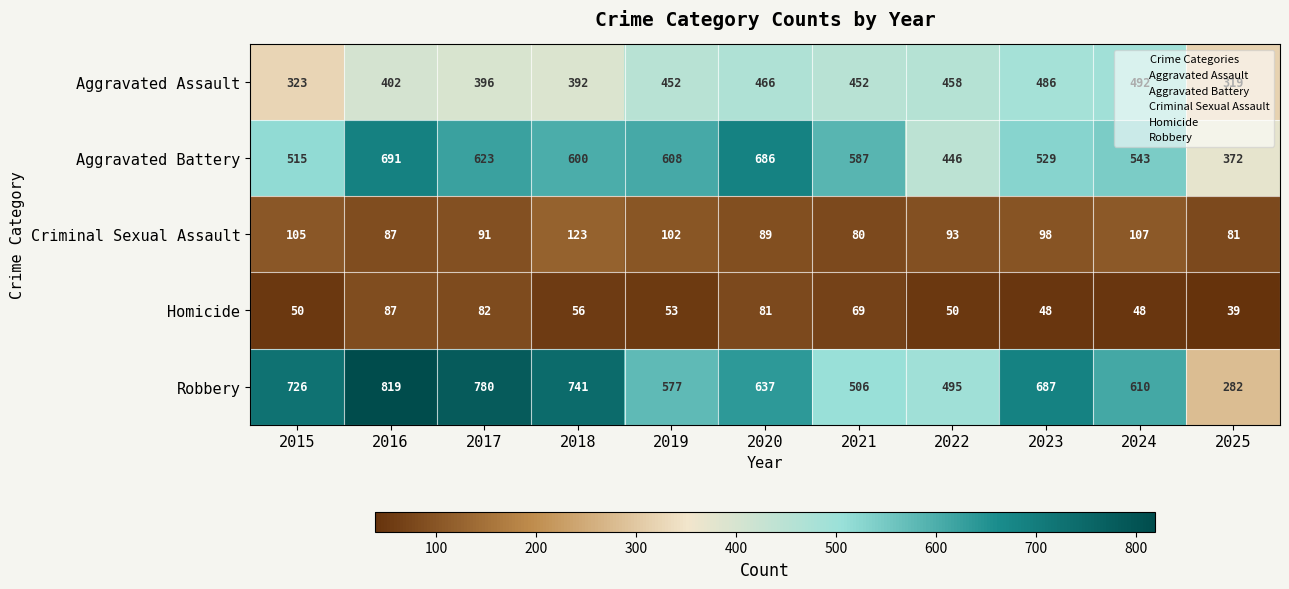

What is the difference between the second highest and minimum values in the Criminal Sexual Assault series?

27